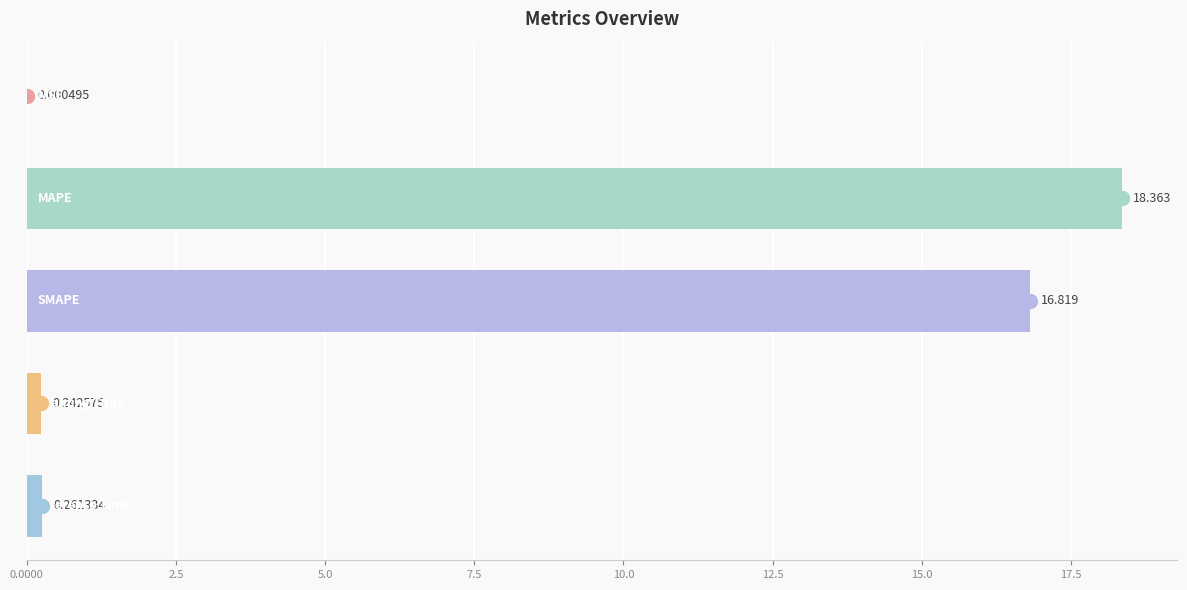

Count the number of data series in this chart.

1